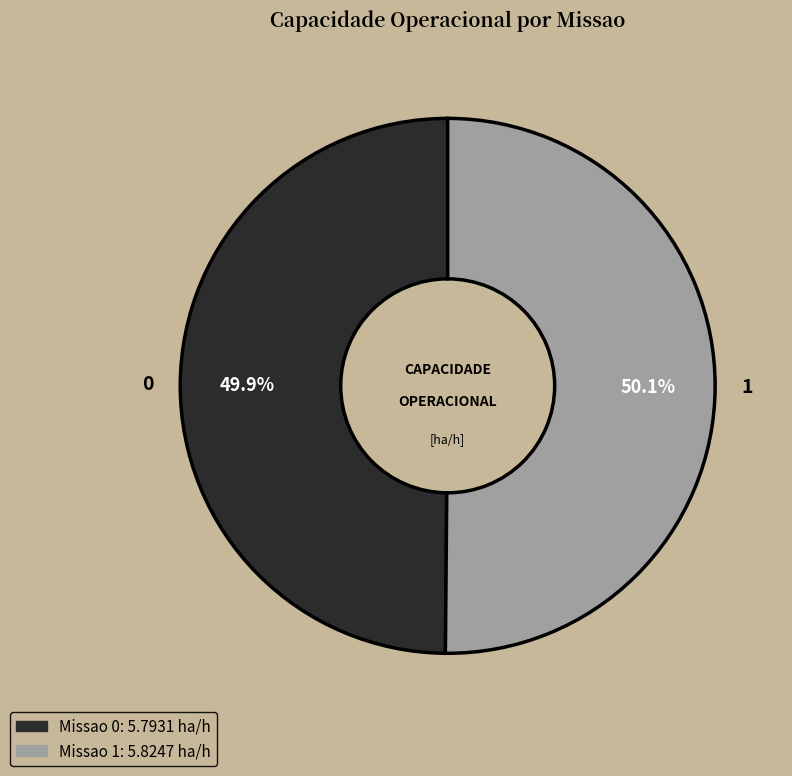

Does any single category account for the majority?

Yes